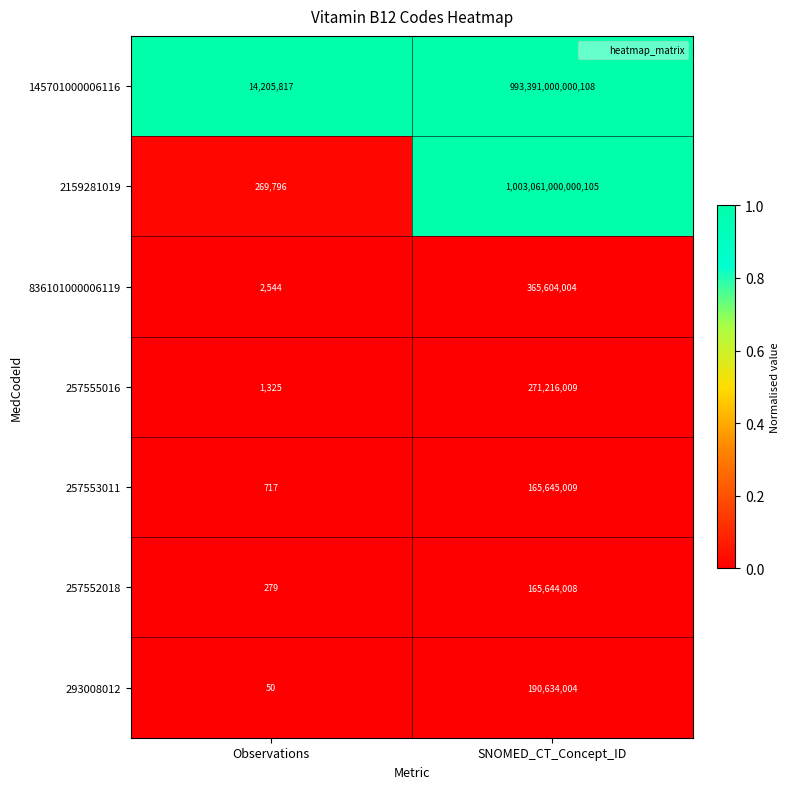

The value of 836101000006119 at Observations is 794. True or false?

False